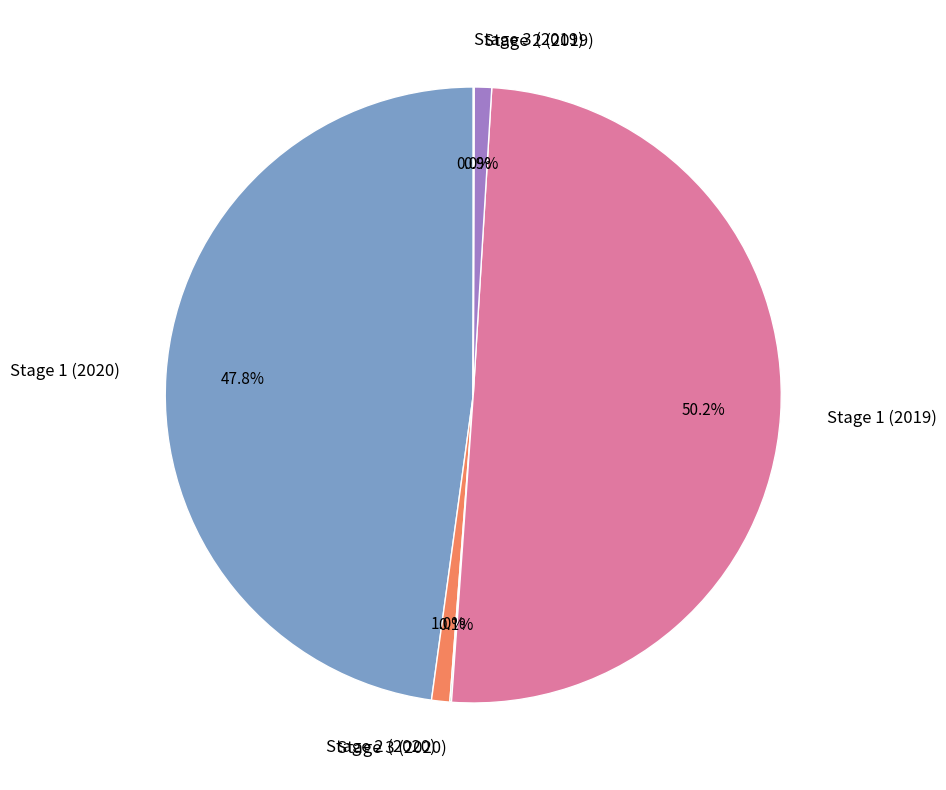

What is the majority slice?

Stage 1 (2019)